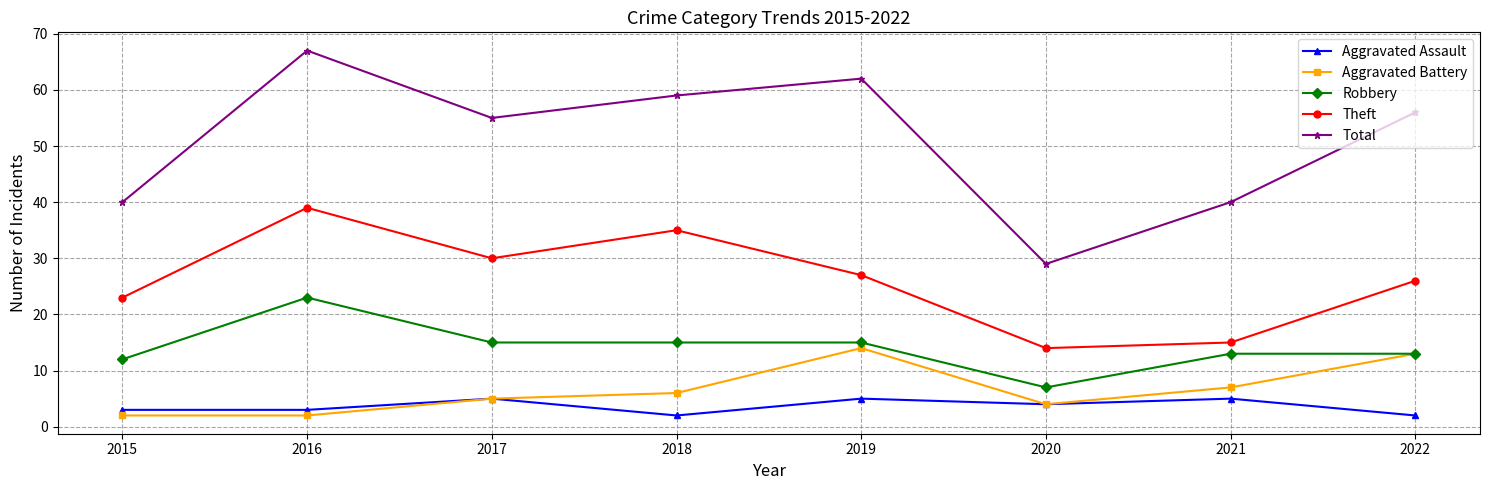

True or false: Total has more than 2 points higher than both neighbors.

False